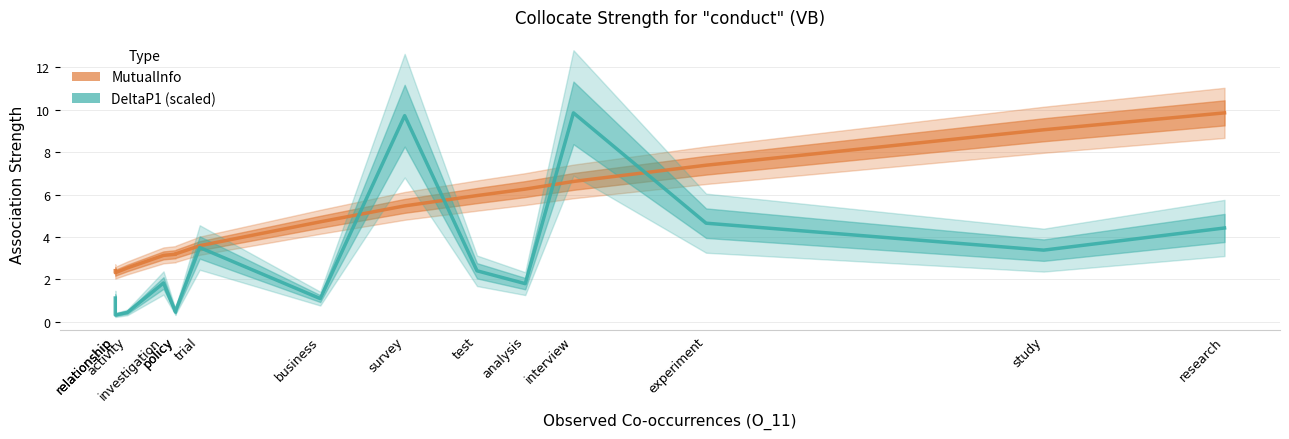

Reading left to right, transcribe all the data shown in this chart.

MutualInfo: relationship=2.4	relationship=2.3	activity=2.5	investigation=3.1	policy=3.2	policy=3.2	trial=3.6	business=4.7	survey=5.5	test=6.0	analysis=6.3	interview=6.6	experiment=7.4	study=9.1	research=9.9
DeltaP1 (scaled): relationship=1.1	relationship=0.3	activity=0.4	investigation=1.8	policy=0.5	policy=0.5	trial=3.5	business=1.1	survey=9.7	test=2.4	analysis=1.8	interview=9.9	experiment=4.6	study=3.4	research=4.4